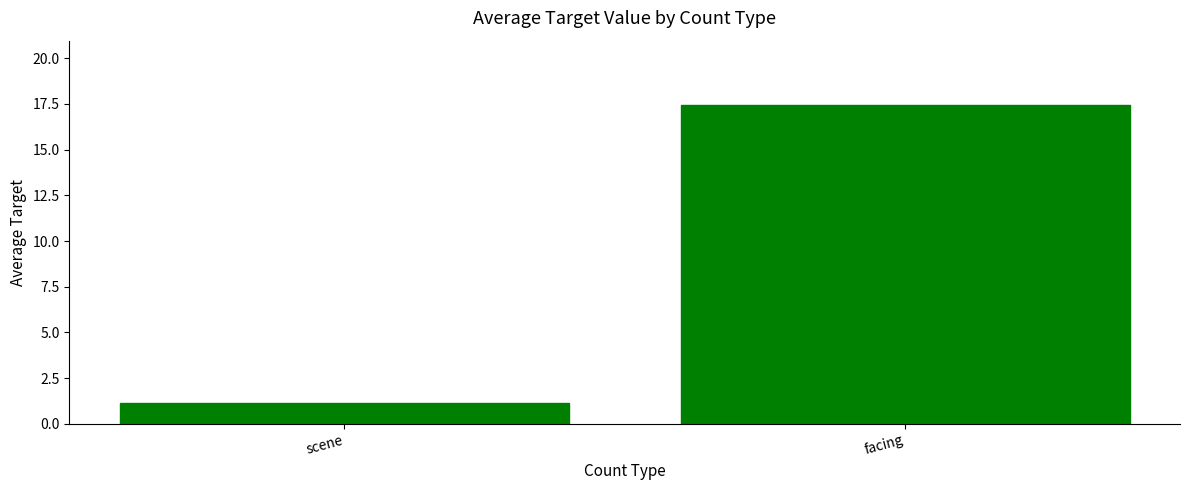

How many values exceed 17?

1